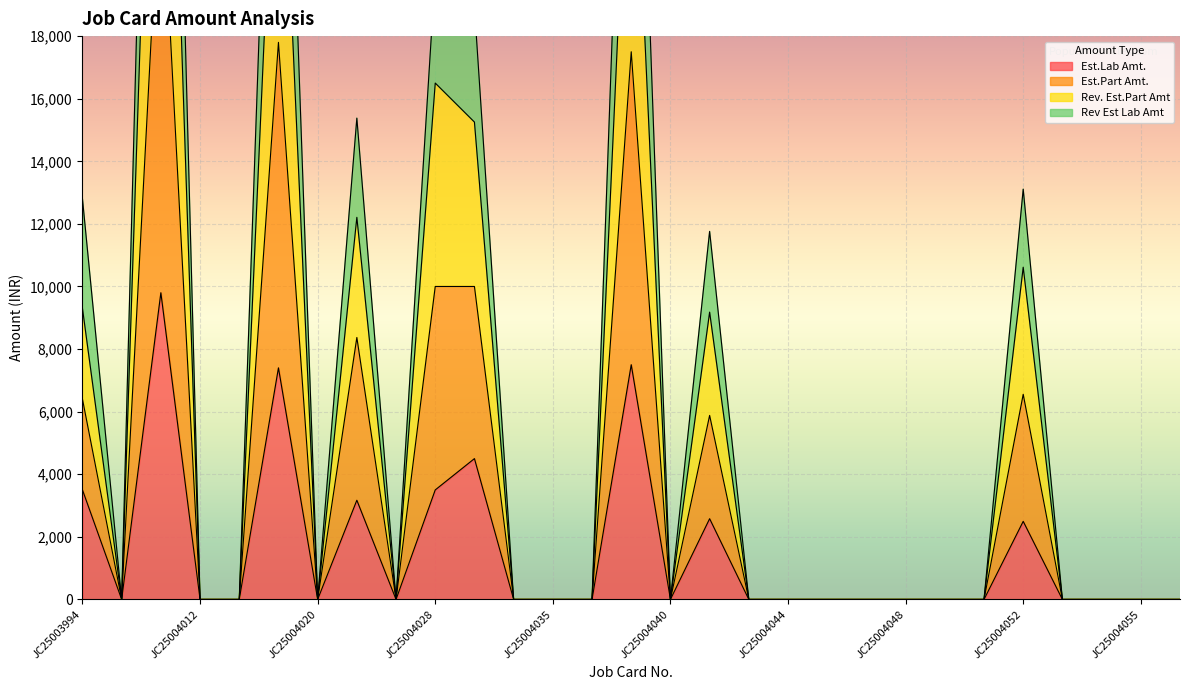

List the series in order of their overall mean, highest first.

Rev. Est.Part Amt, Est.Part Amt., Rev Est Lab Amt, Est.Lab Amt.